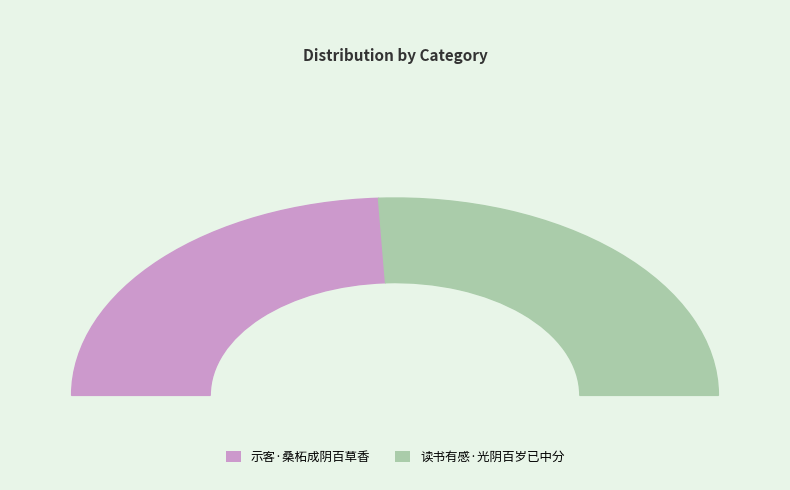

True or false: 示客·桑柘成阴百草香 accounts for 48% of the total.

True